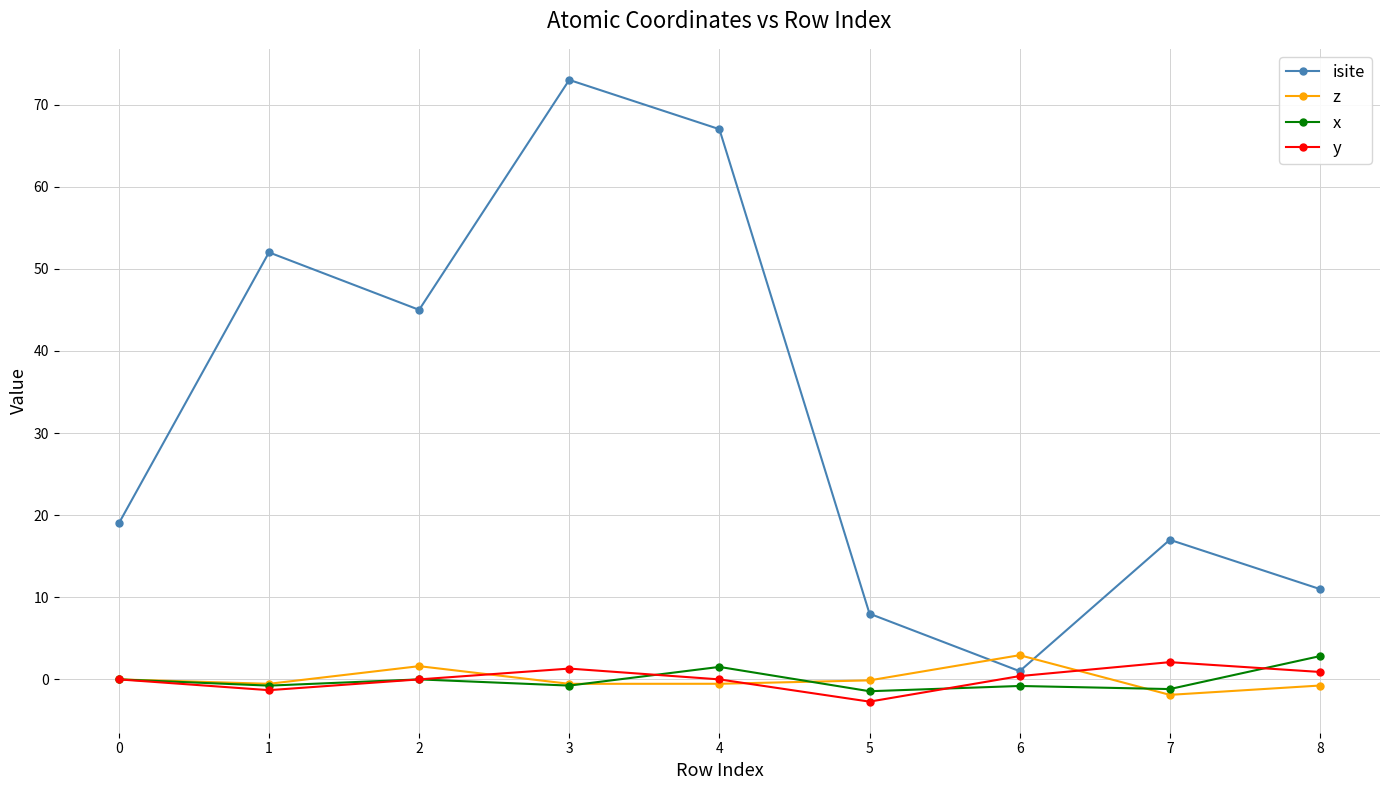

Where is the first local maximum for x?

2